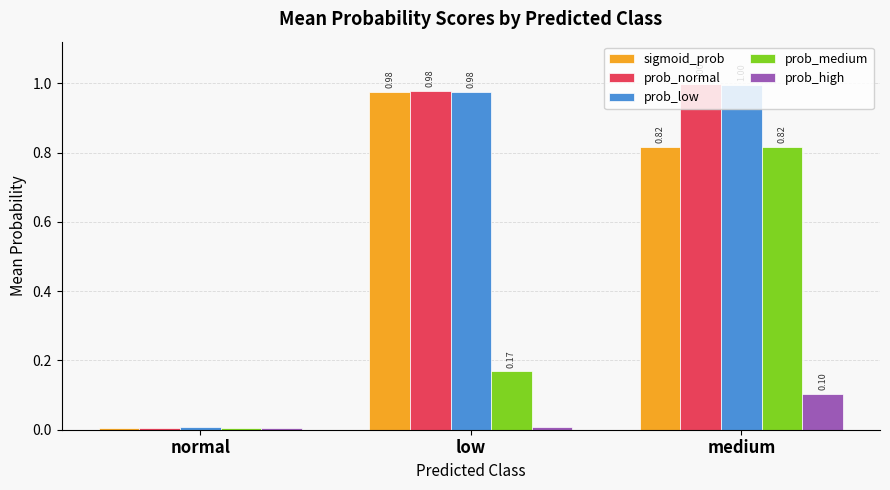

At which label is prob_normal closest to 0?

normal